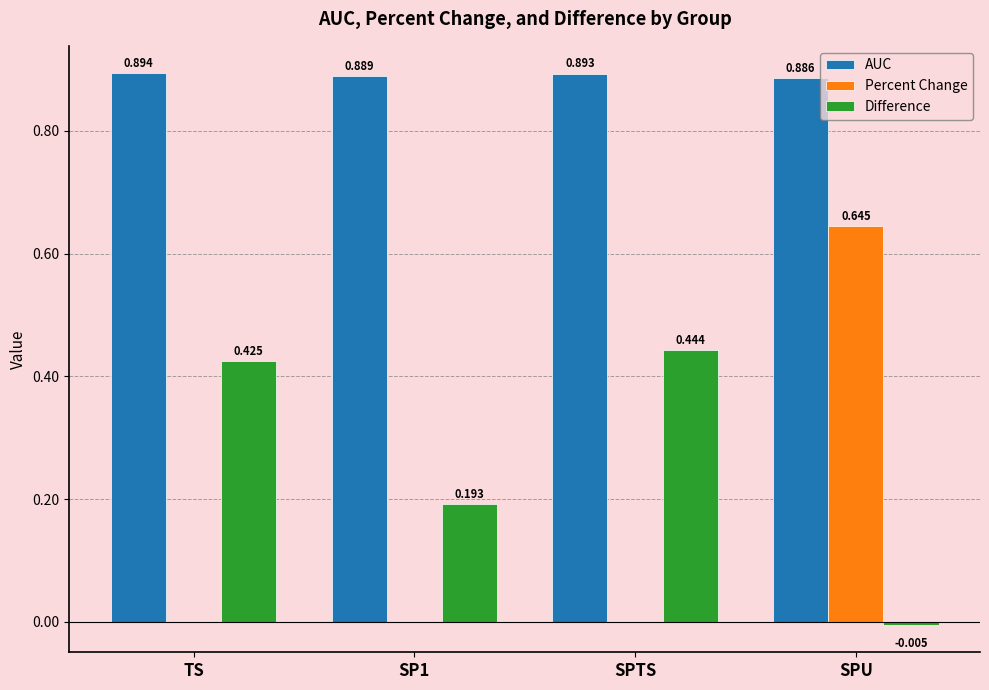

Which series changed the most between TS and SPU?

Percent Change